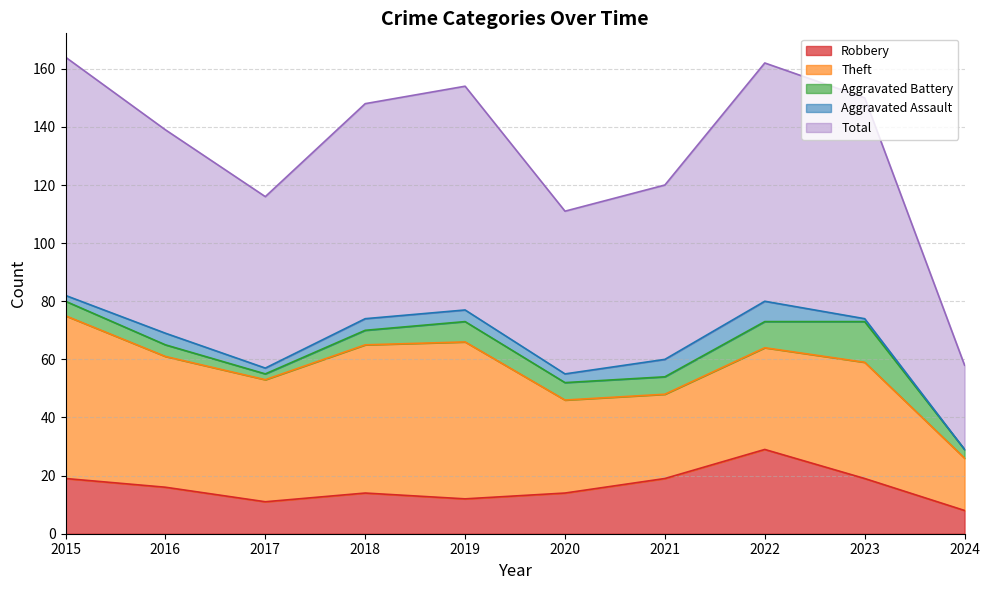

What is the approximate value of Aggravated Battery at 2023, to the nearest 5?

15